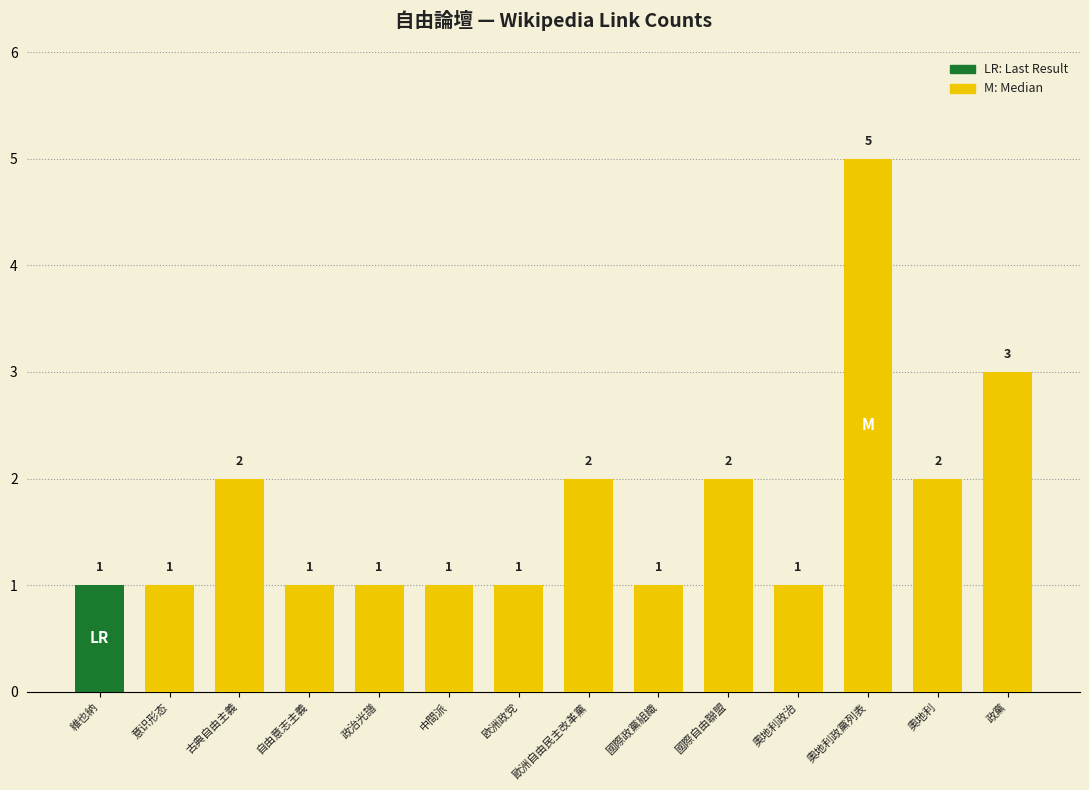

The value at 奧地利 is 3. True or false?

False